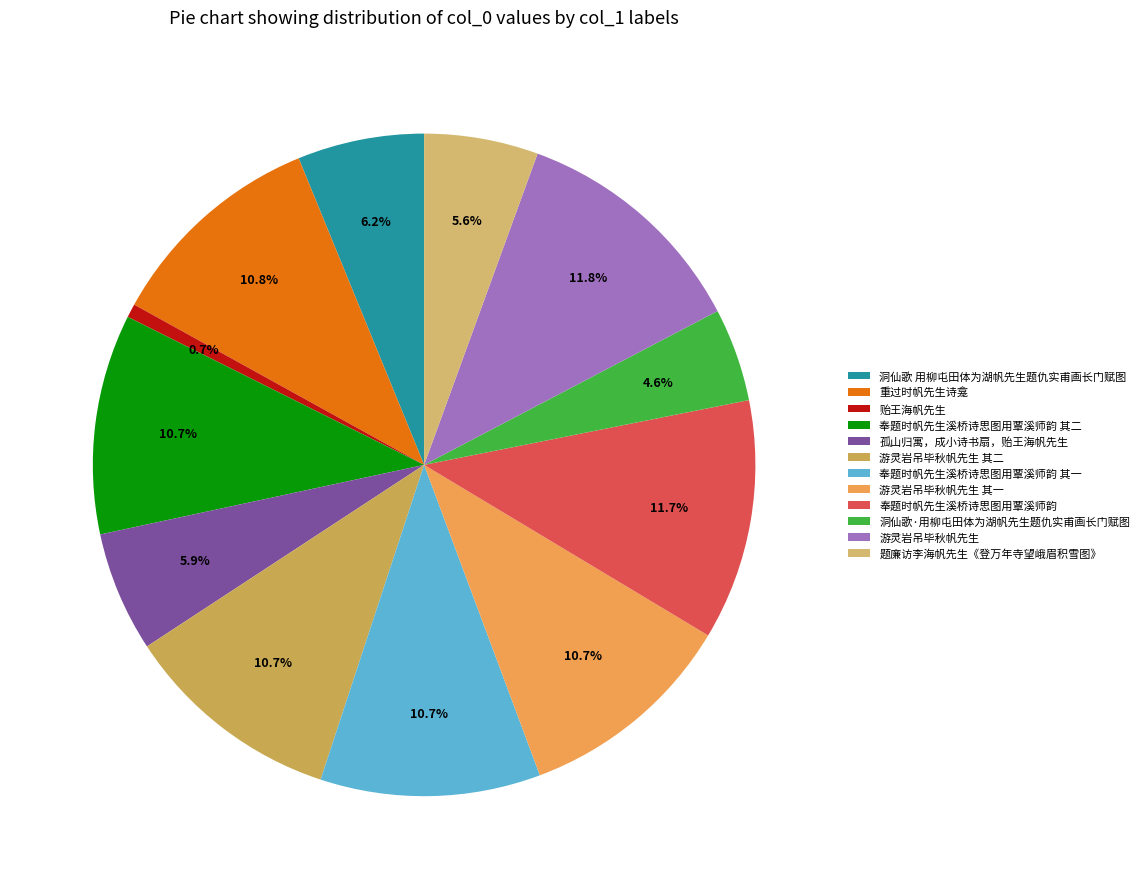

What is the largest slice in the pie chart?

游灵岩吊毕秋帆先生